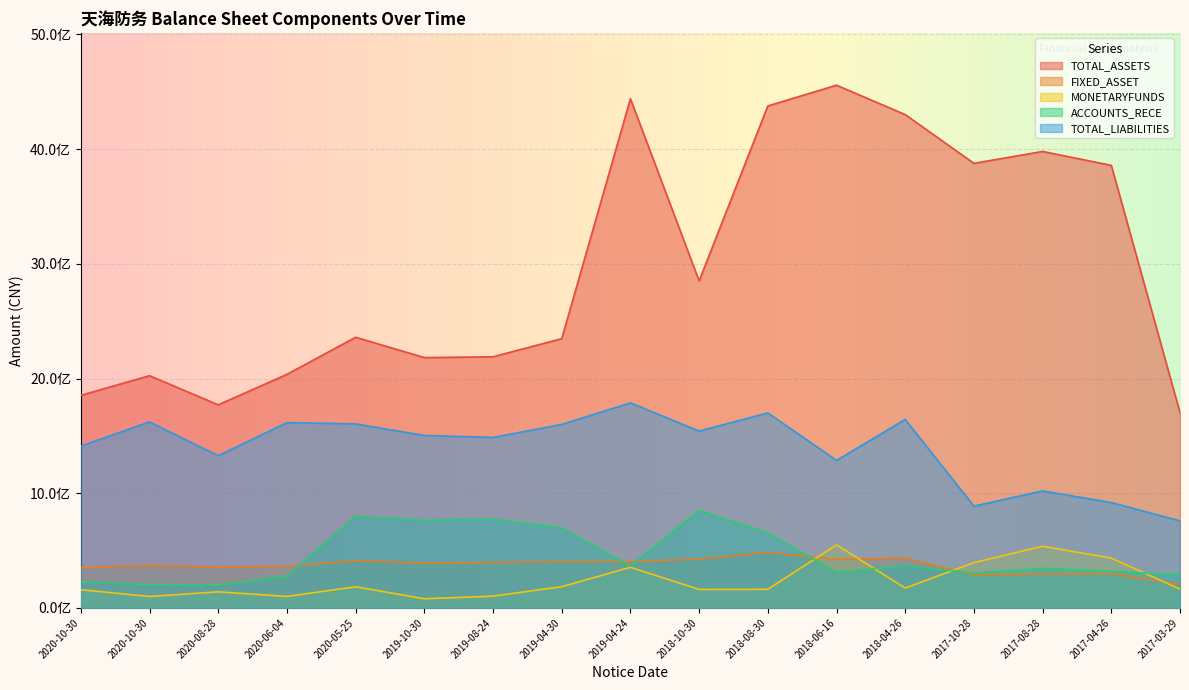

What is the difference between the highest and lowest values at 2020-10-30?

1695032534.5